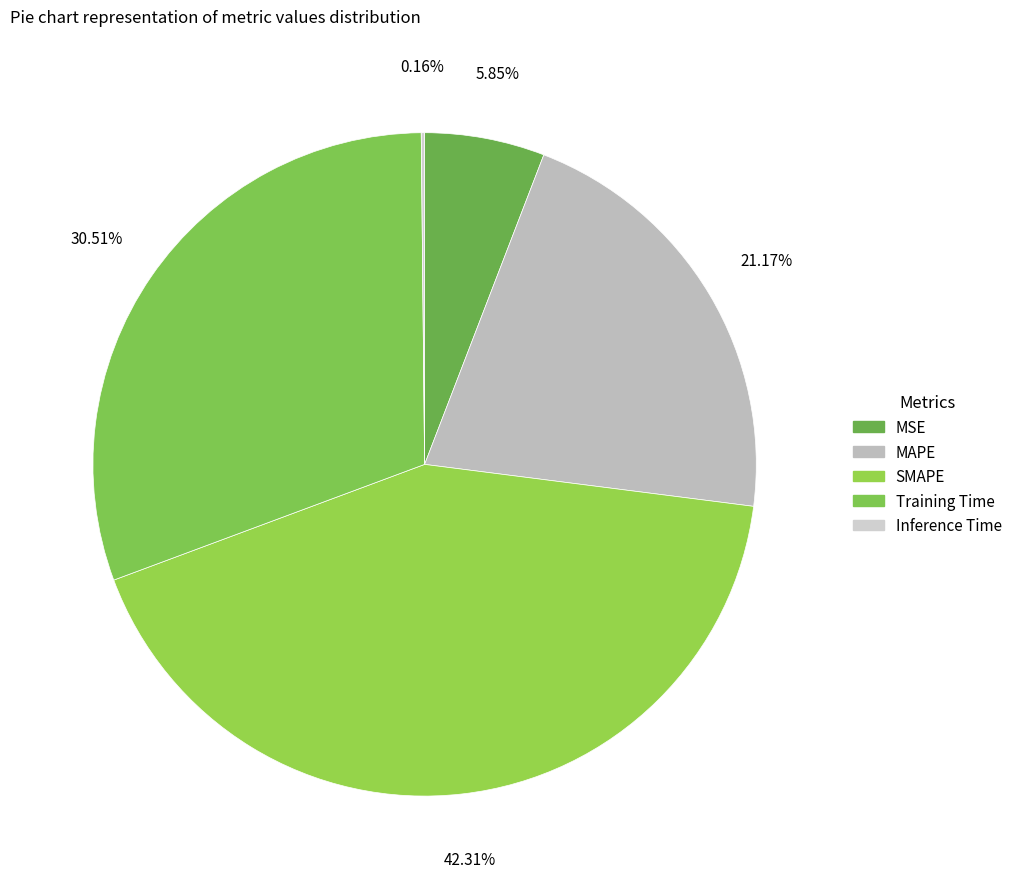

Rank the categories by value from highest to lowest.

SMAPE, Training Time, MAPE, MSE, Inference Time